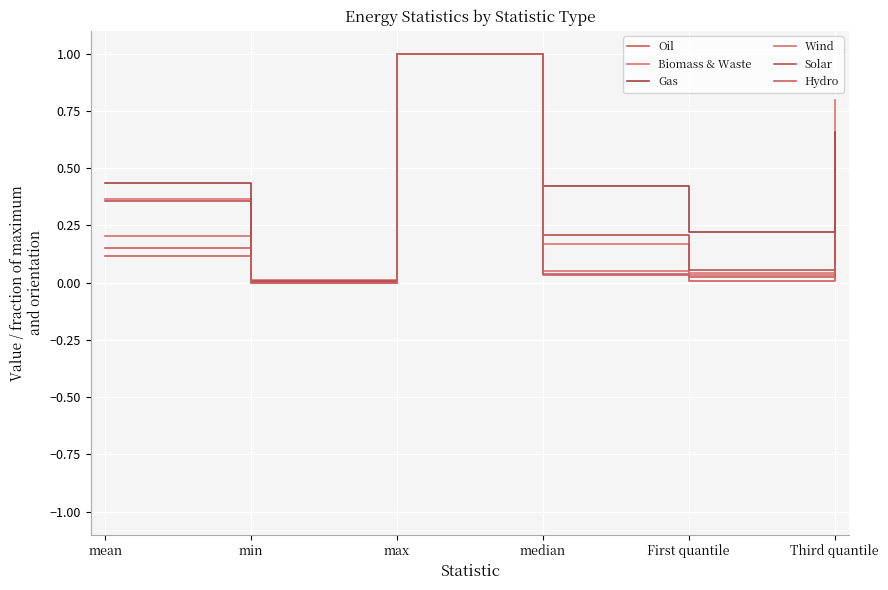

True or false: Gas has a value of 1.0 at Third quantile.

False